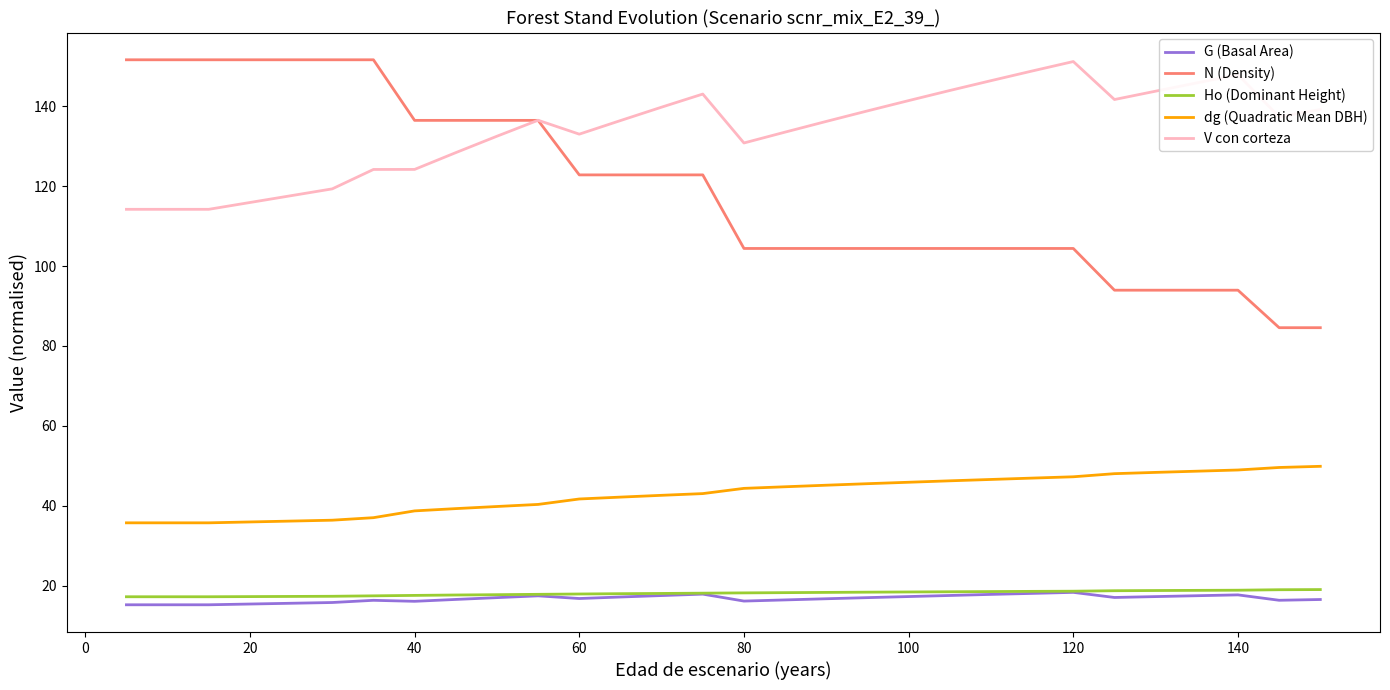

At how many categories does at least one series exceed 119?

30